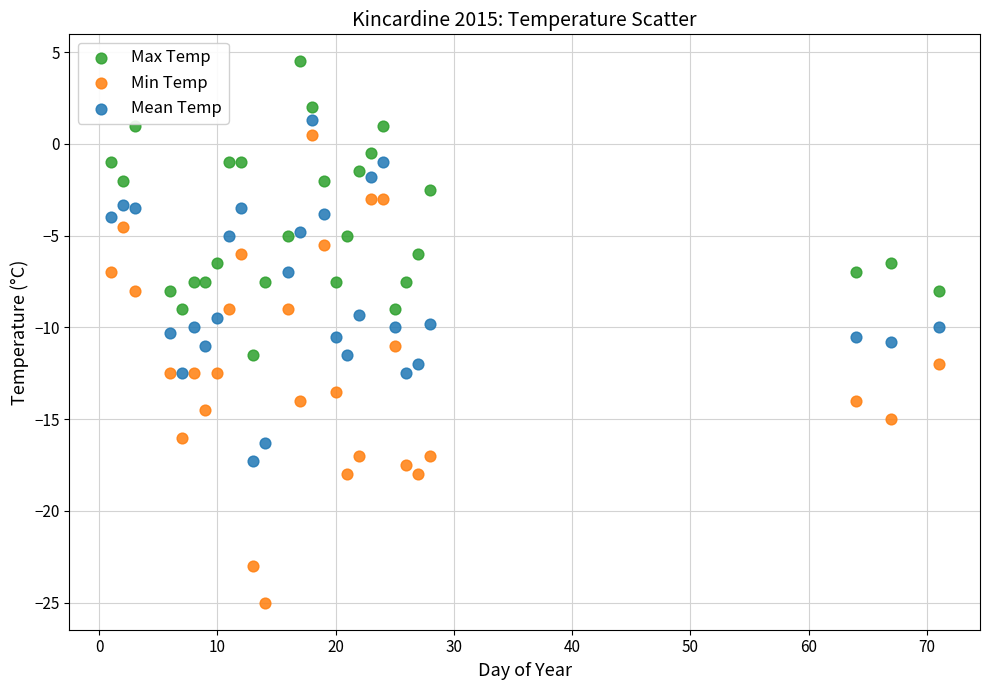

What is the X range (max minus min) for the scatter plot?

70.0